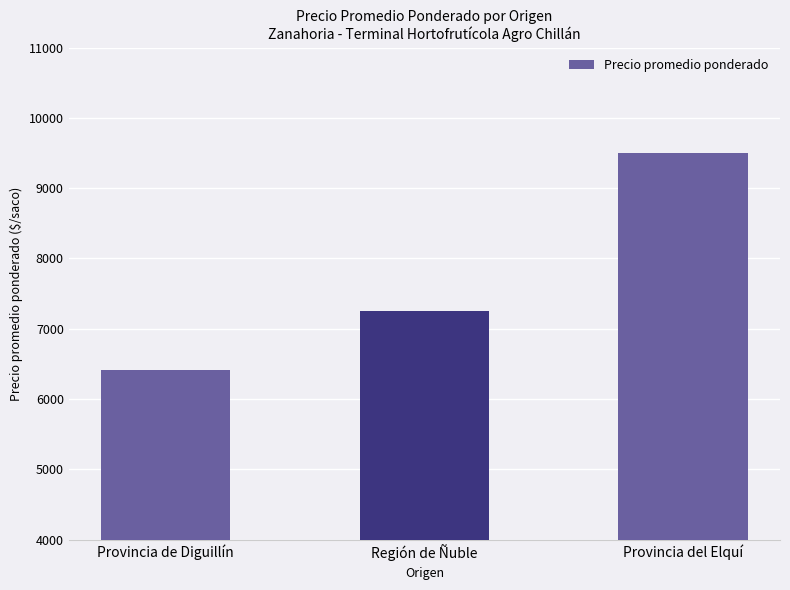

Is it true that the value at Provincia de Diguillín is 2694?

False